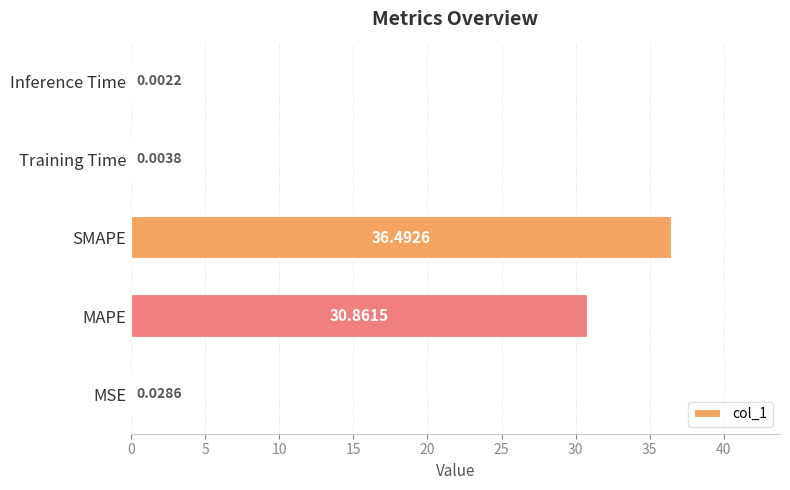

Where is the data nearest to the value 18?

MAPE